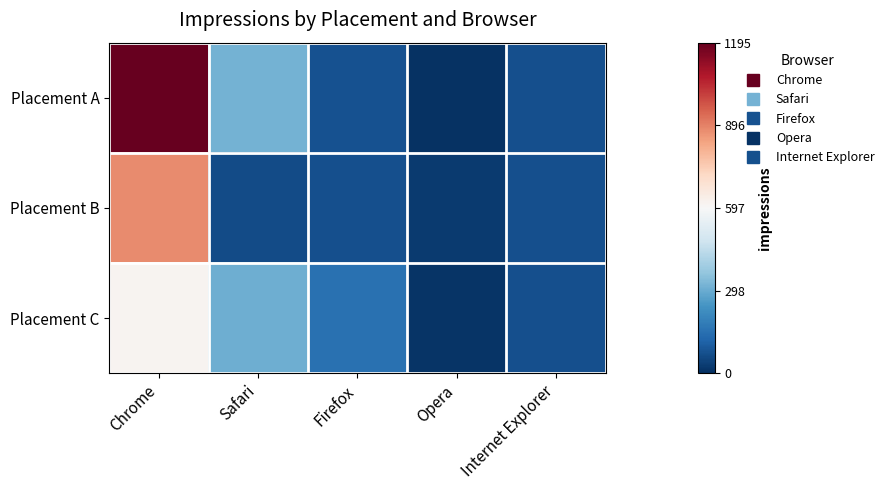

What is the total value across all series at Internet Explorer?

-2.6